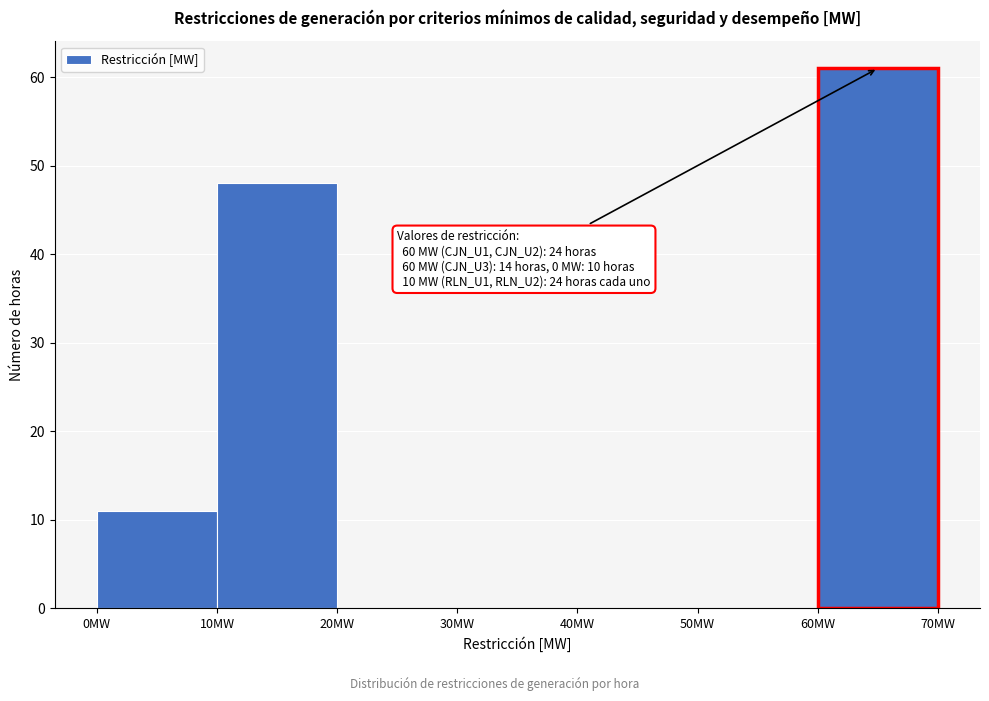

Over which range of the x-axis is the bar tallest?

60 to 70